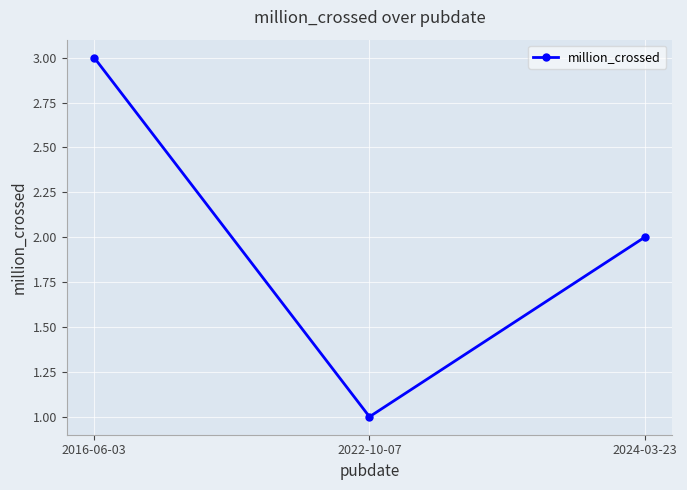

How many data points does each series have?

3